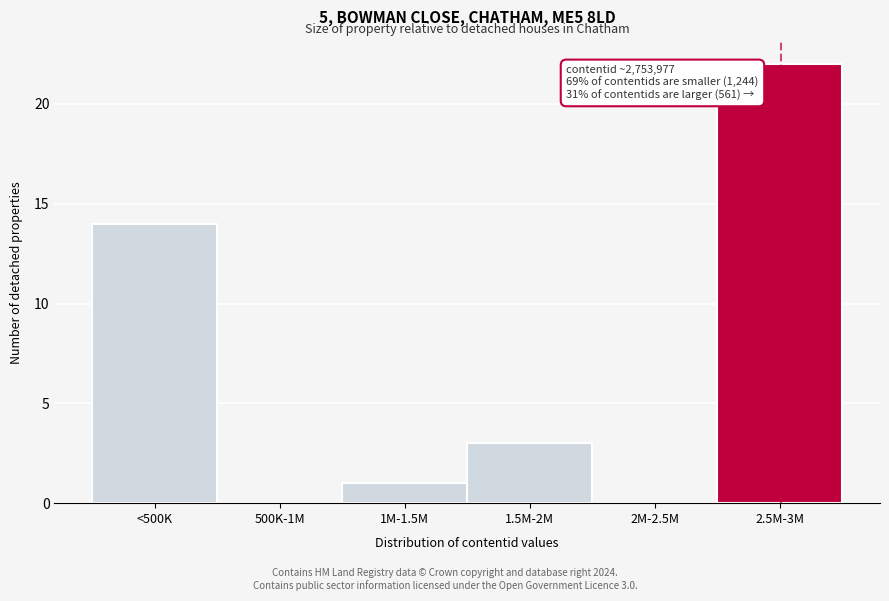

Reading right to left, extract all data points from this chart.

2.5M-3M=22	2M-2.5M=0	1.5M-2M=3	1M-1.5M=1	500K-1M=0	<500K=14